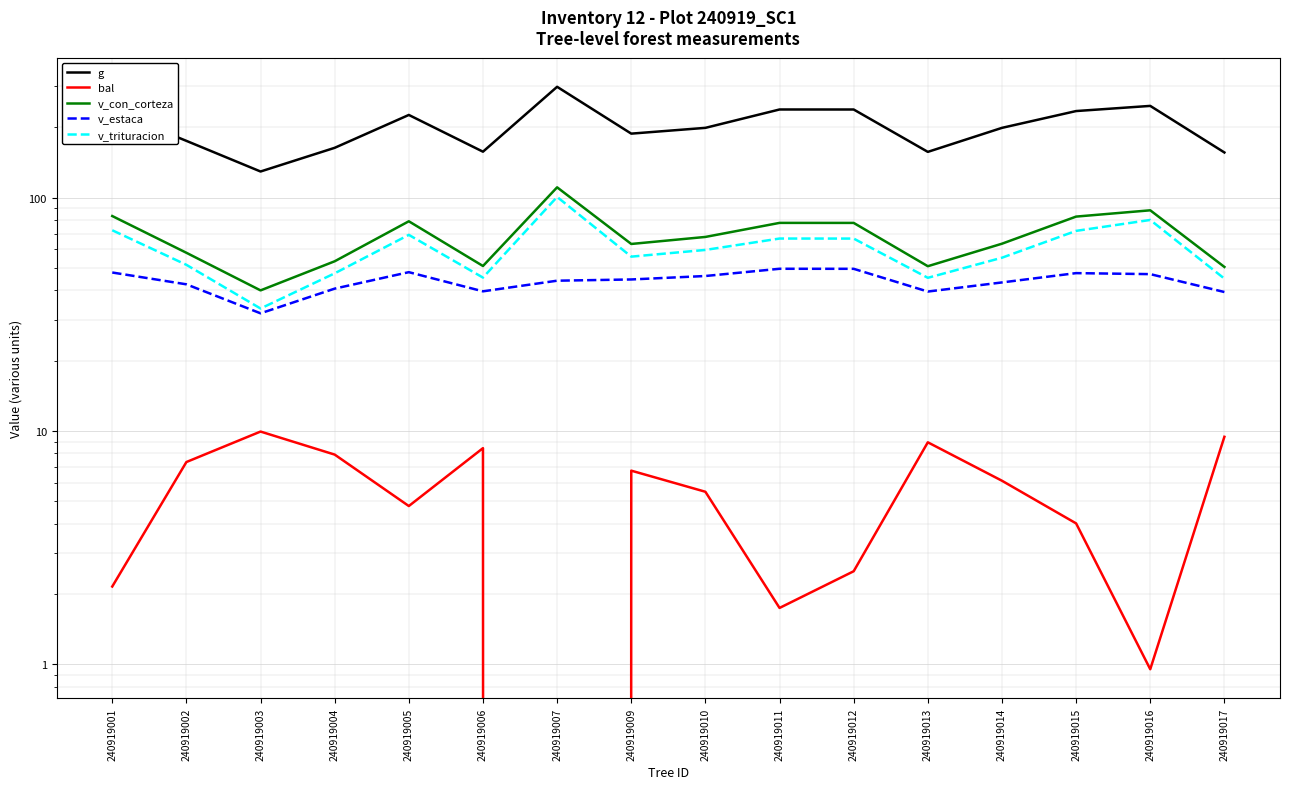

Which series has the largest total across all categories?

g